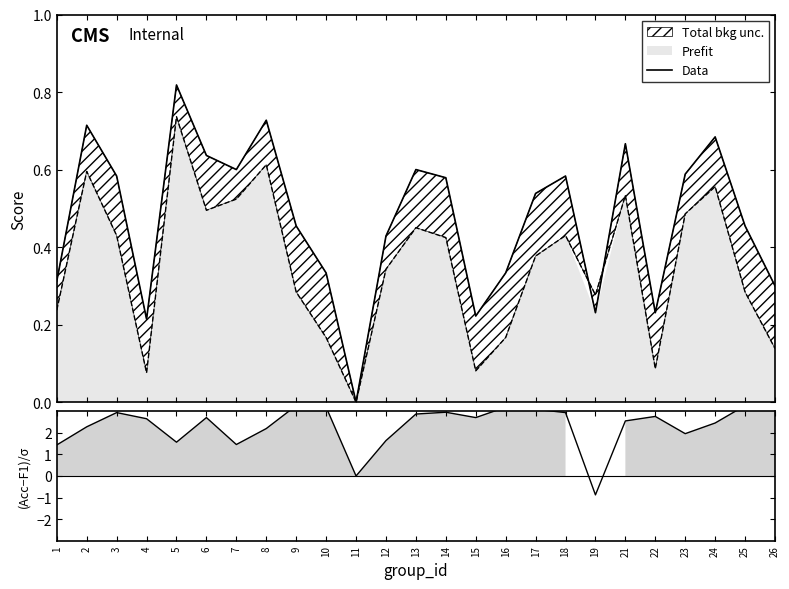

What is the difference between the highest and lowest values at 6?

2.1